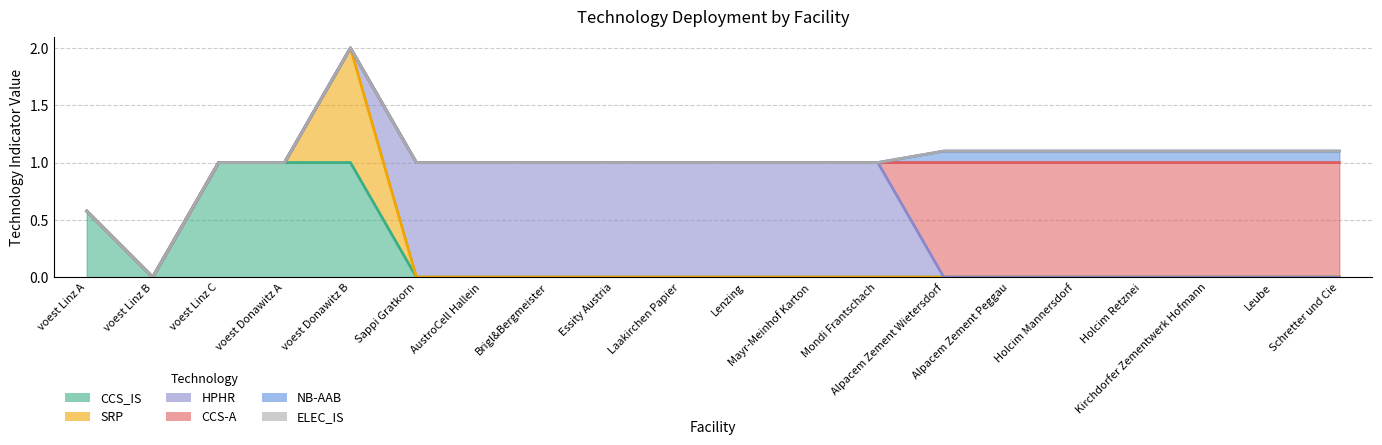

Count the number of data series in this chart.

6